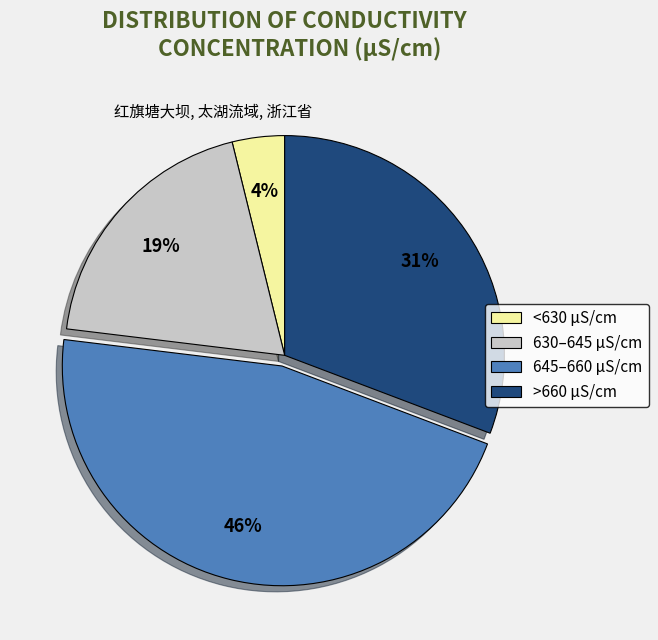

How many slices are in this pie chart?

4